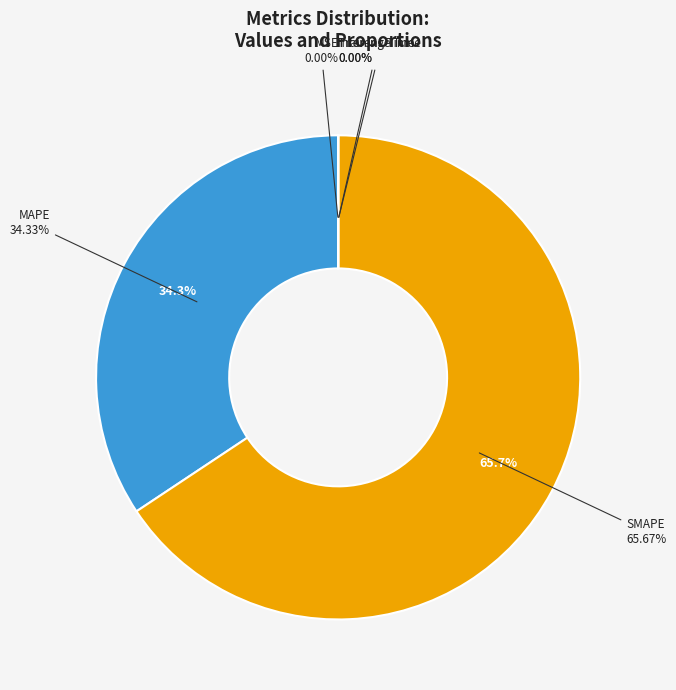

What is the majority slice?

SMAPE